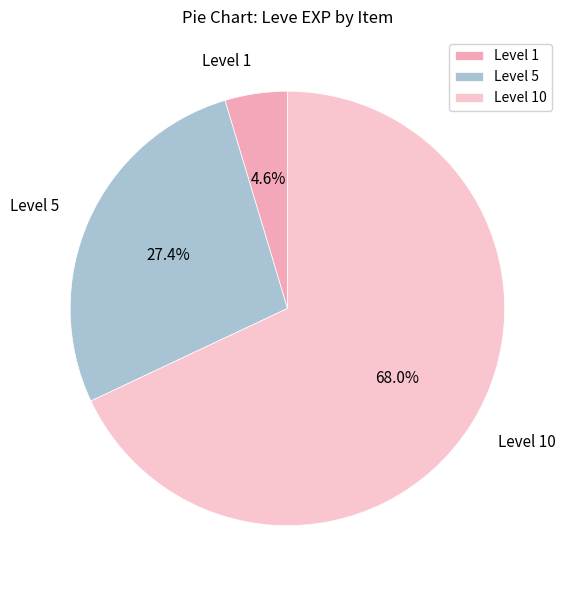

How many slices are in this pie chart?

3